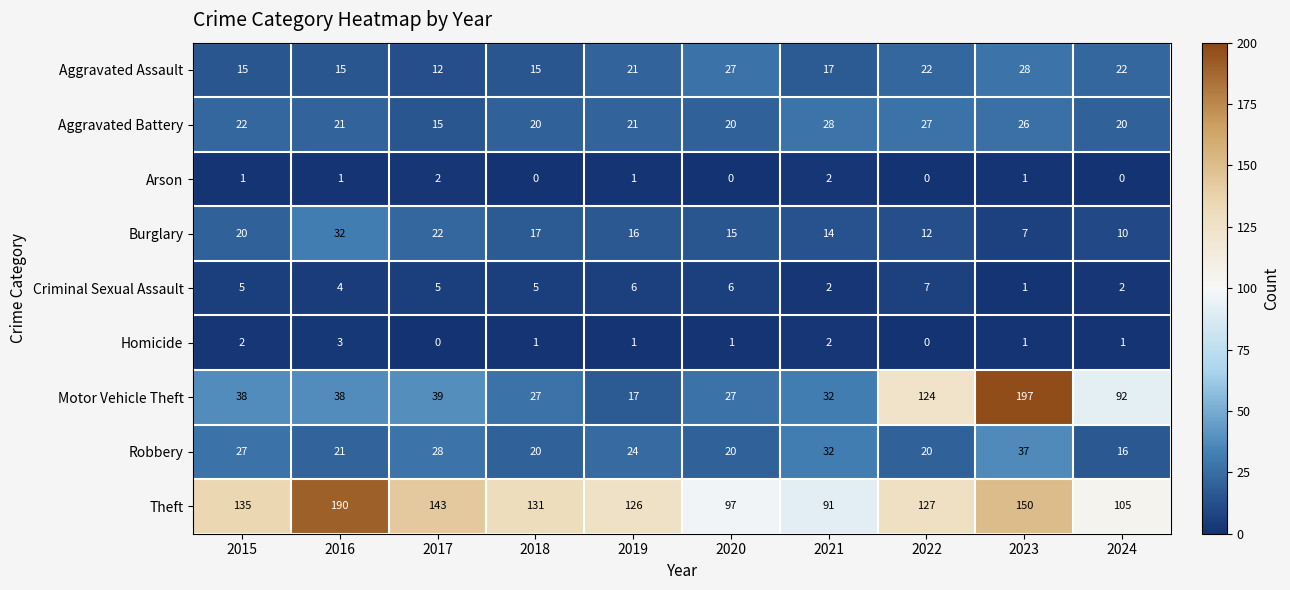

Count the number of data series in this chart.

9